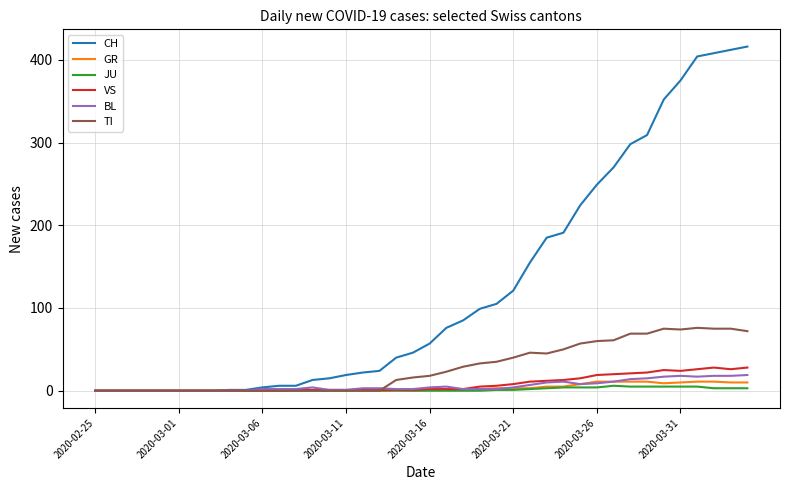

Which series has the widest spread of values?

CH